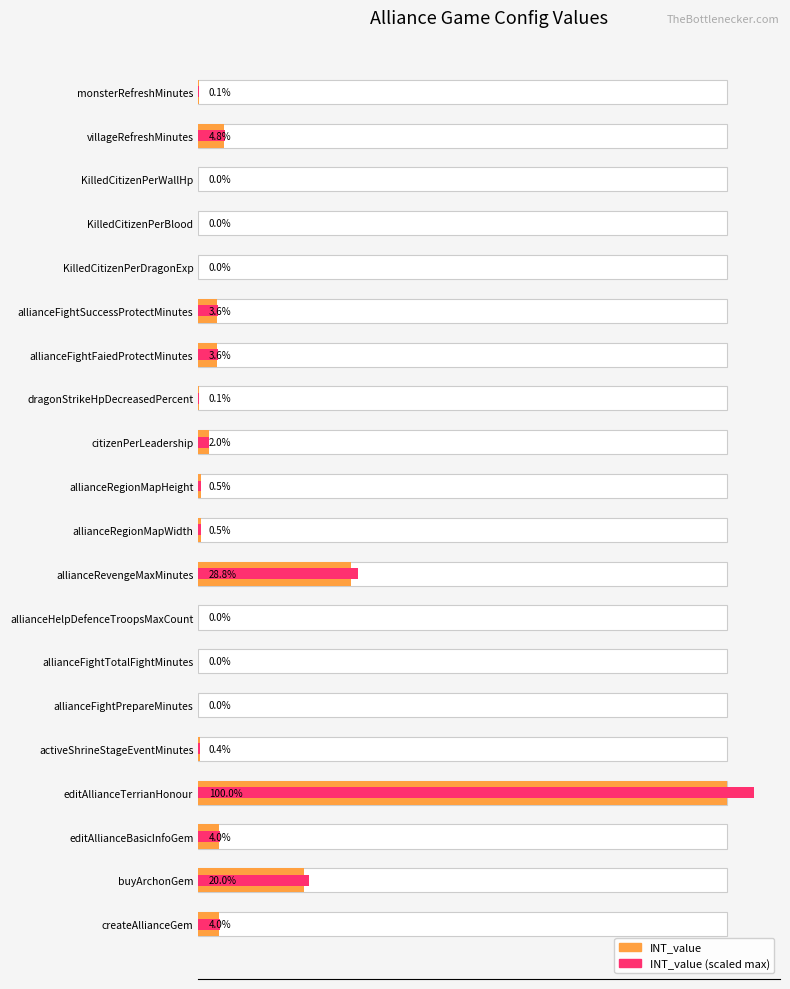

The INT_value (scaled max) series shows 562.2 at buyArchonGem. True or false?

False